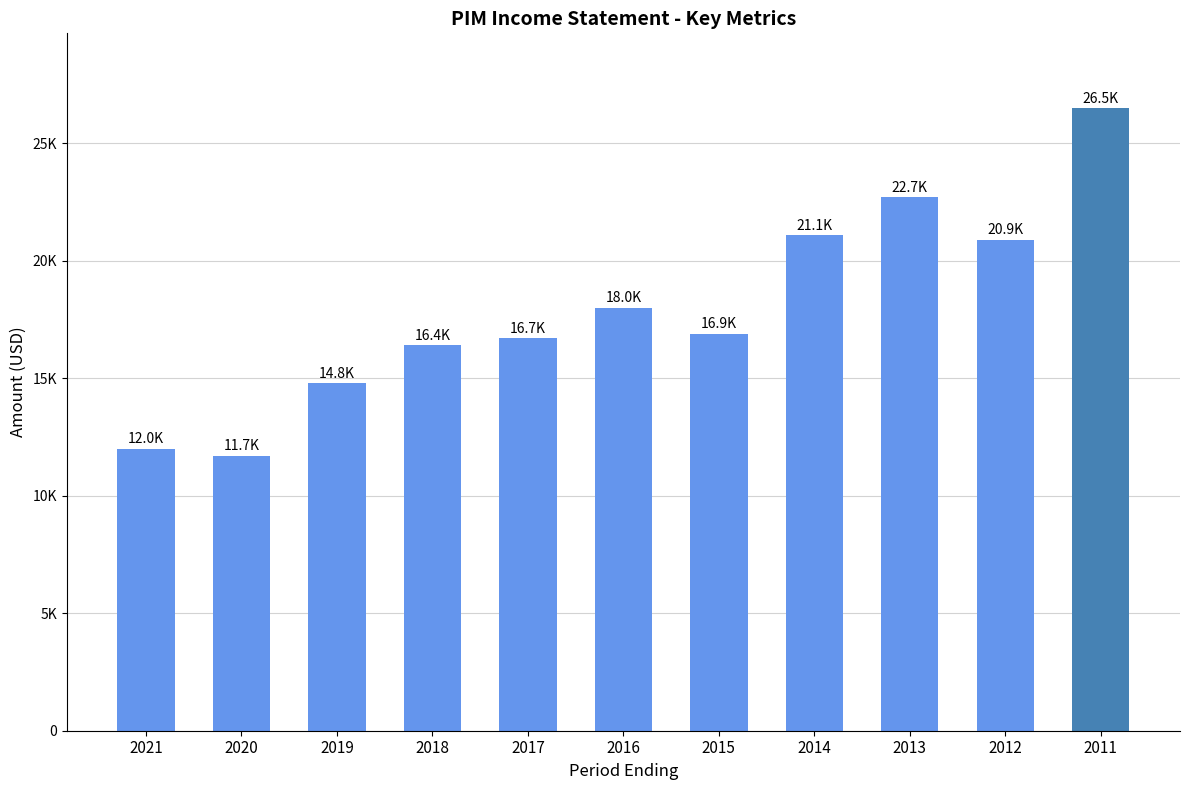

The value at 2012 is 20900. True or false?

True